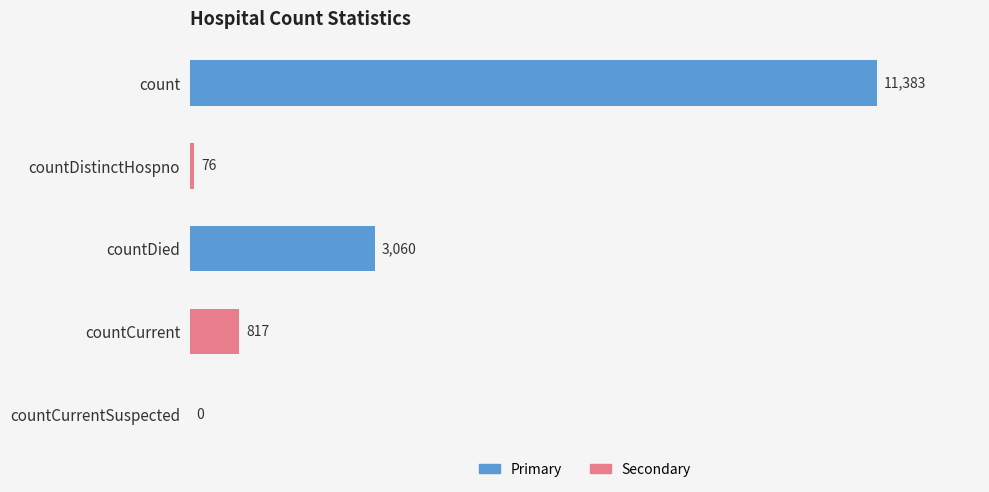

Approximately how many times larger is the value at countDied compared to count?

0.3